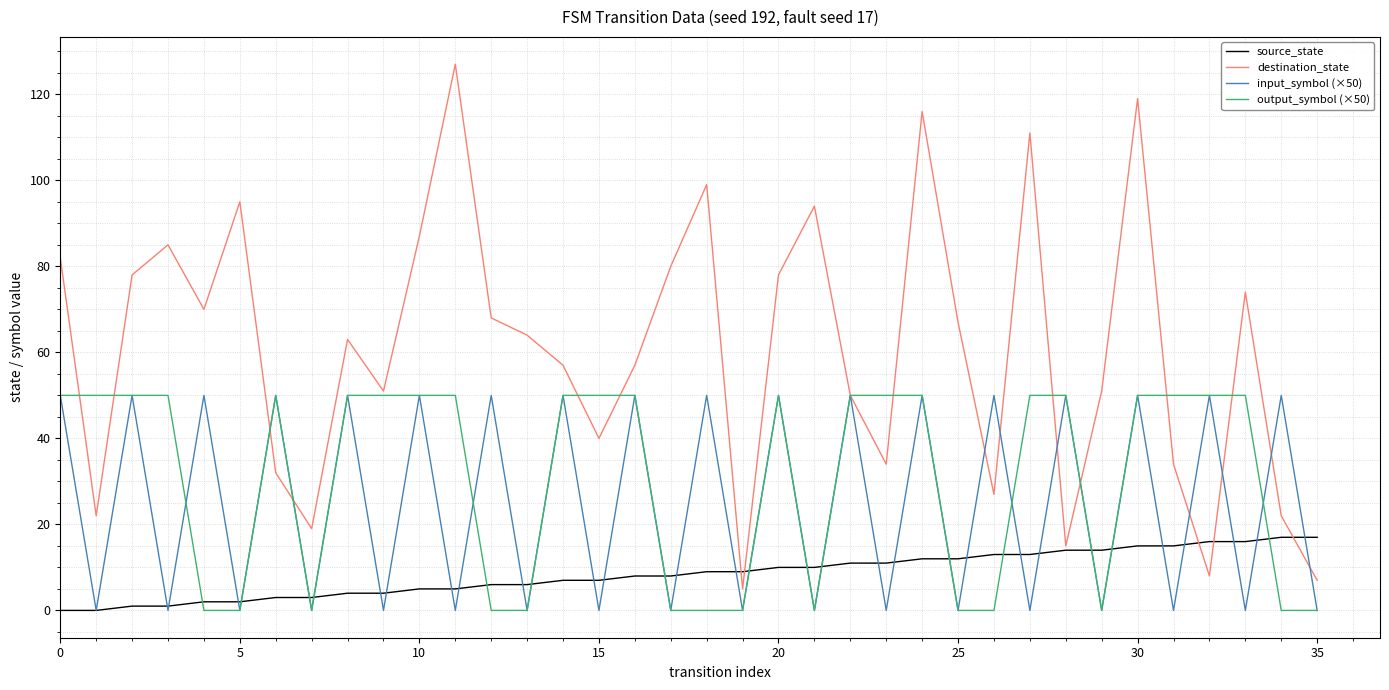

Which series has the largest range (max minus min)?

destination_state